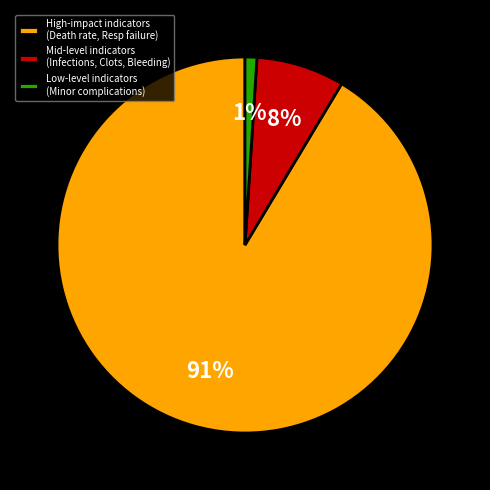

Between High-impact indicators (Death rate, Resp failure) and Low-level indicators (Minor complications), which is larger?

High-impact indicators (Death rate, Resp failure)